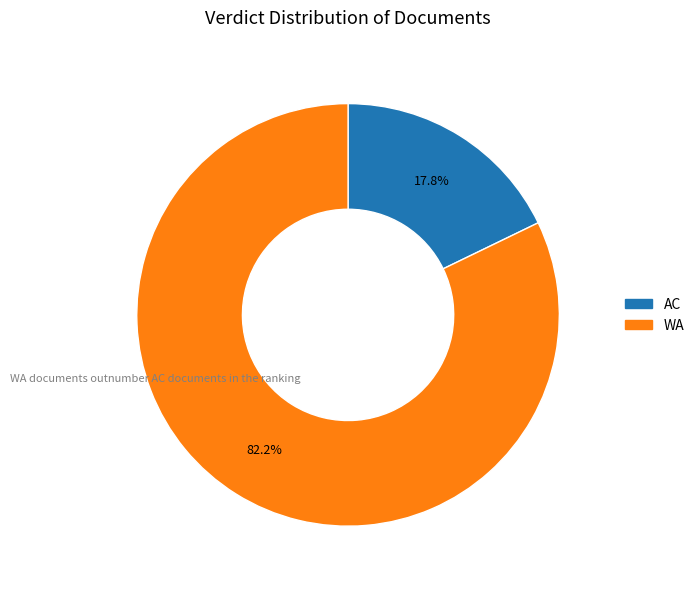

What percentage do WA and AC together represent?

100.0%